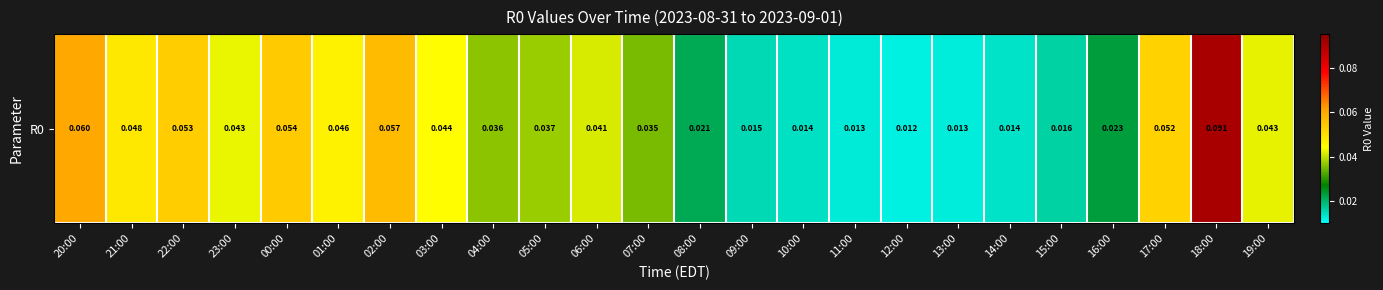

What is the difference between the maximum and minimum values?

0.1